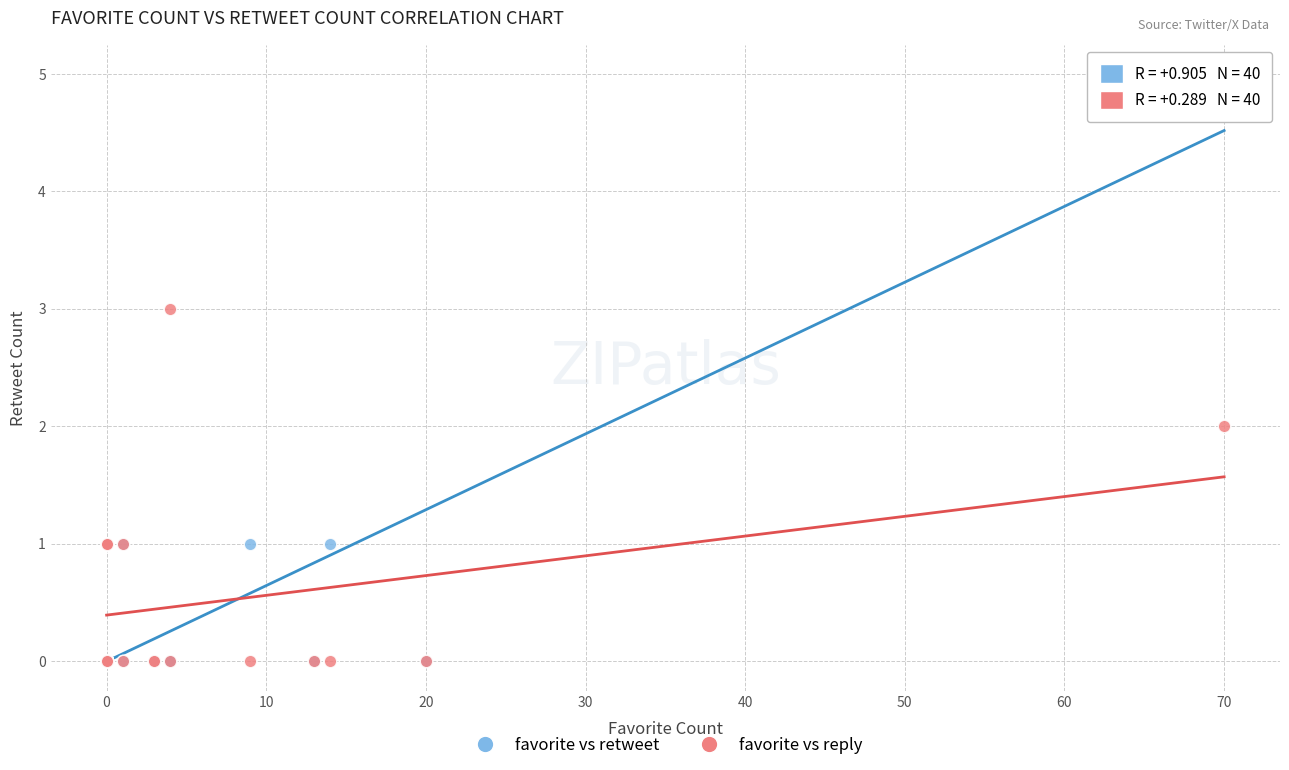

What are all the series names shown in the legend?

favorite vs retweet, favorite vs reply